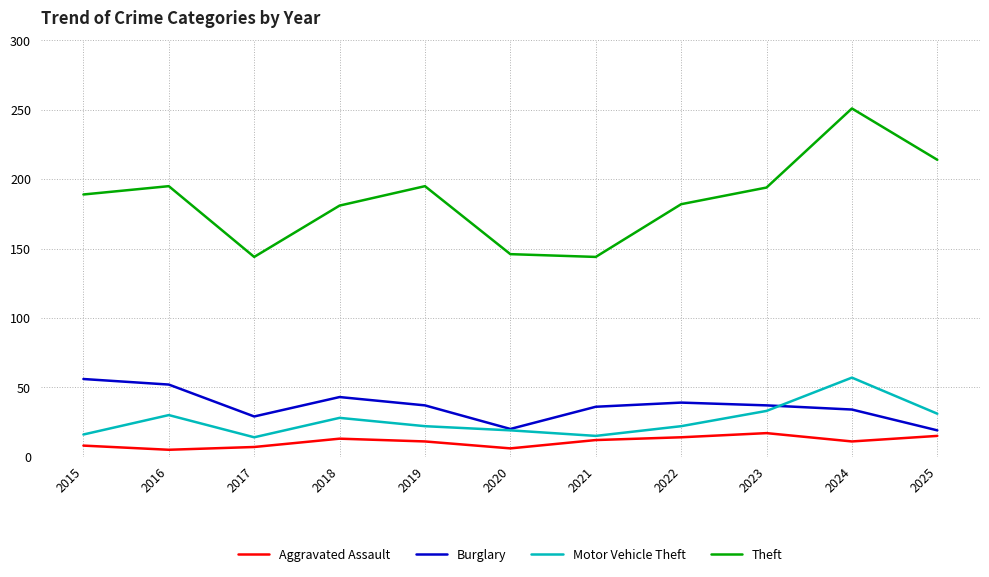

At how many categories does at least one series exceed 227?

1